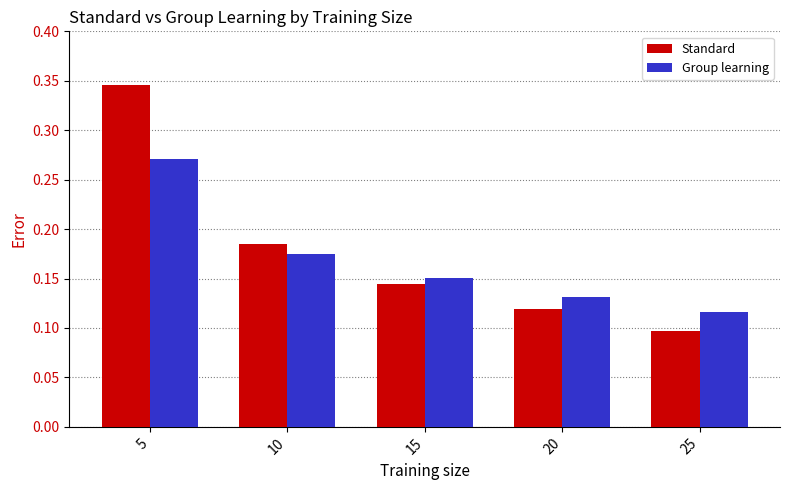

What are all the series names shown in the legend?

Standard, Group learning